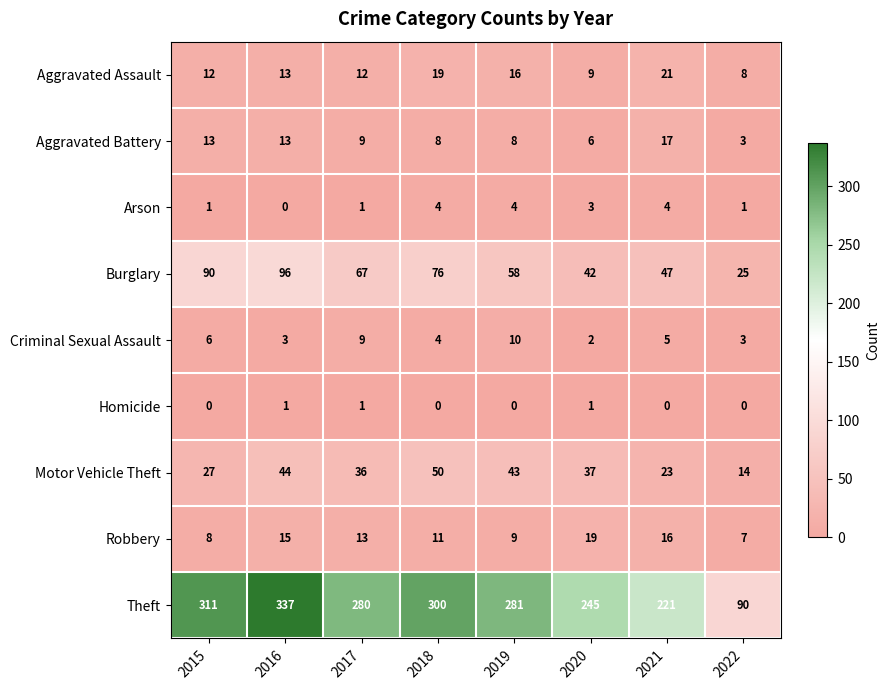

What is the difference between the highest and lowest values at 2019?

281